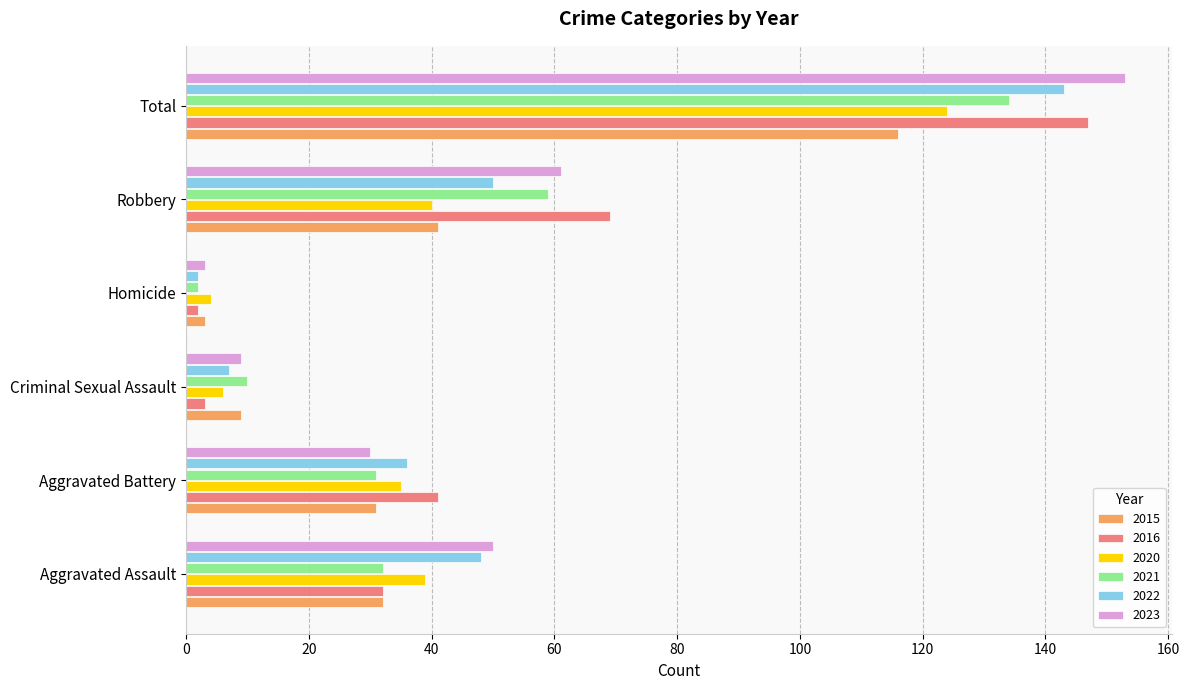

The 2015 series shows 67 at Total. True or false?

False